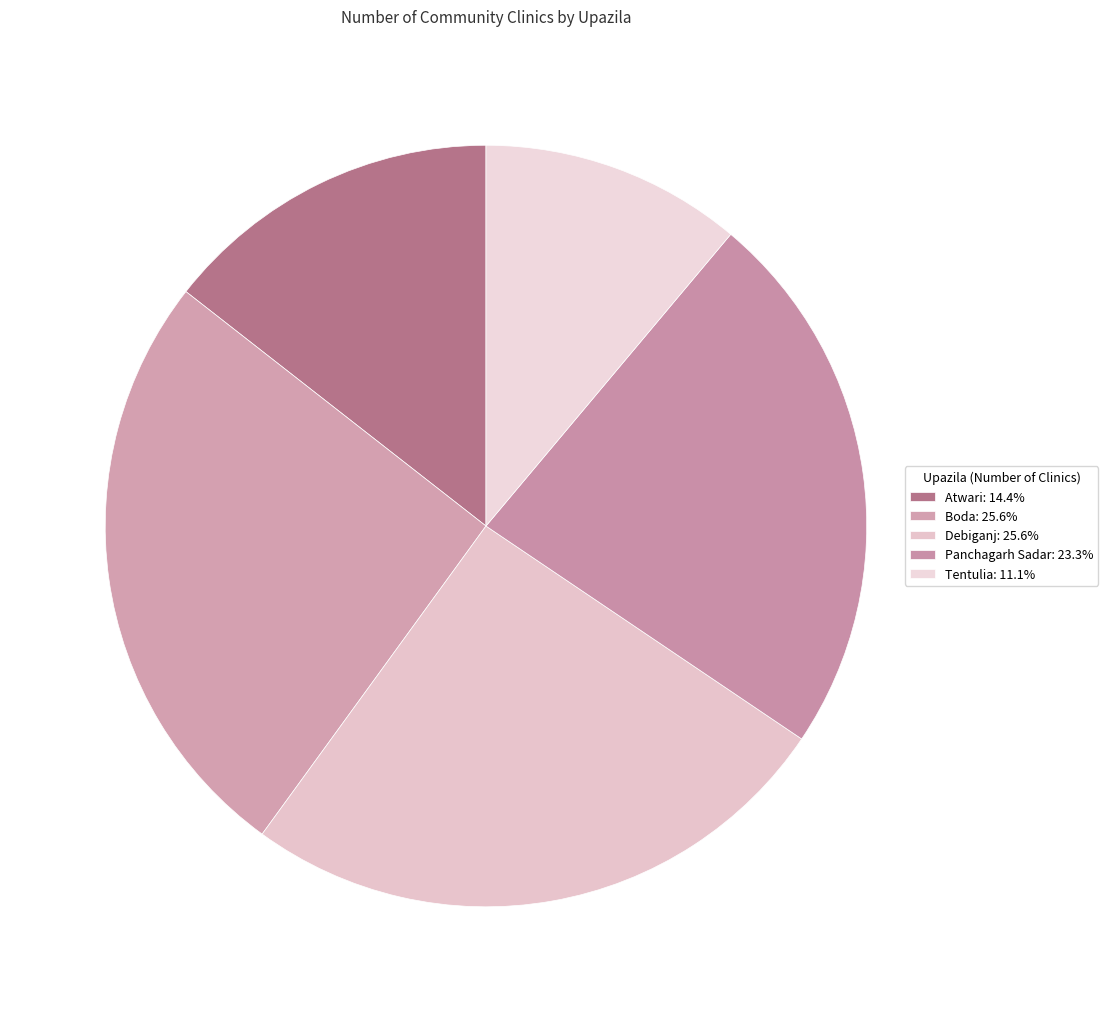

Combined, what portion of the pie is Panchagarh Sadar and Atwari?

37.8%